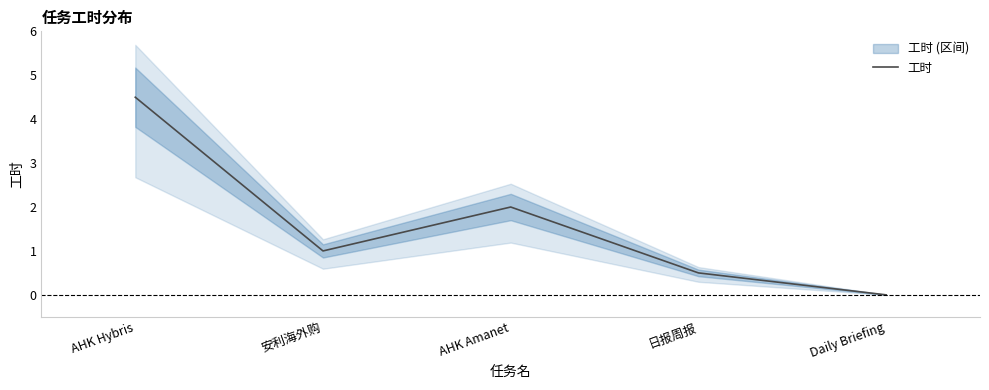

What position from the right is AHK Hybris?

5